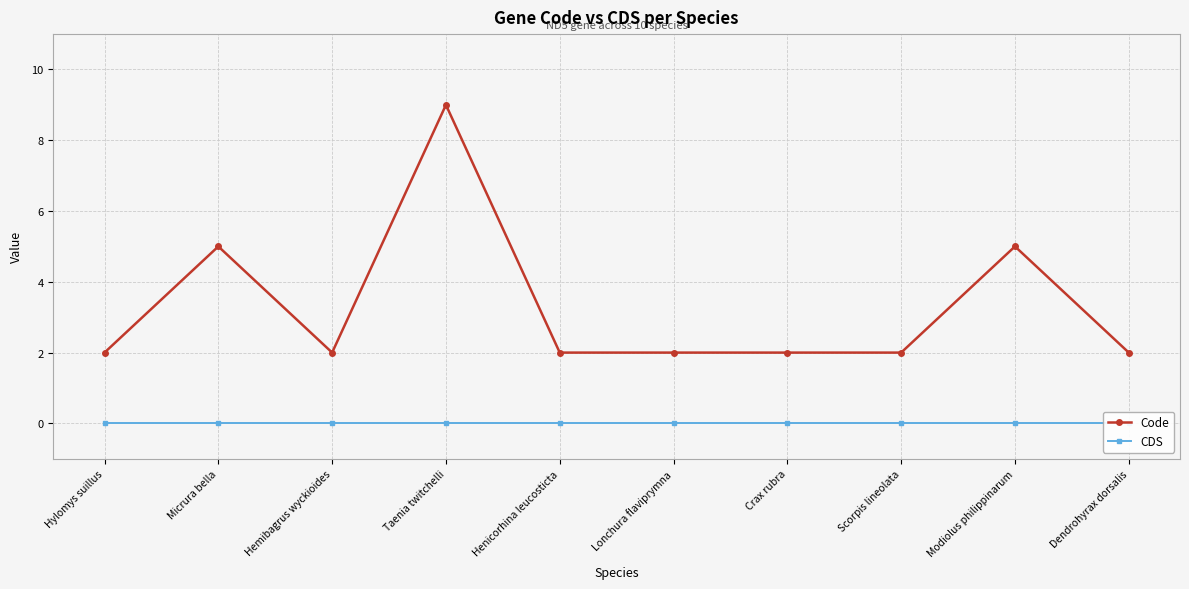

How many data points does each series have?

10